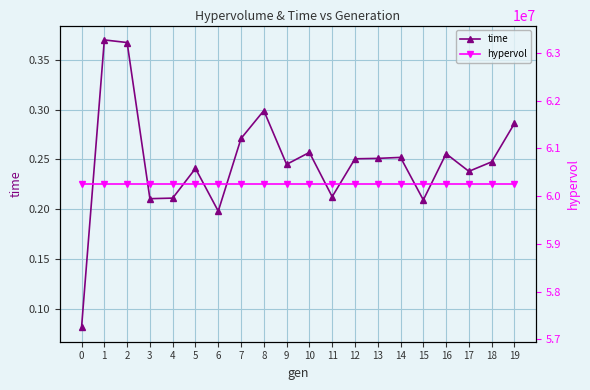

Does the chart display data point markers on the line(s)?

Yes